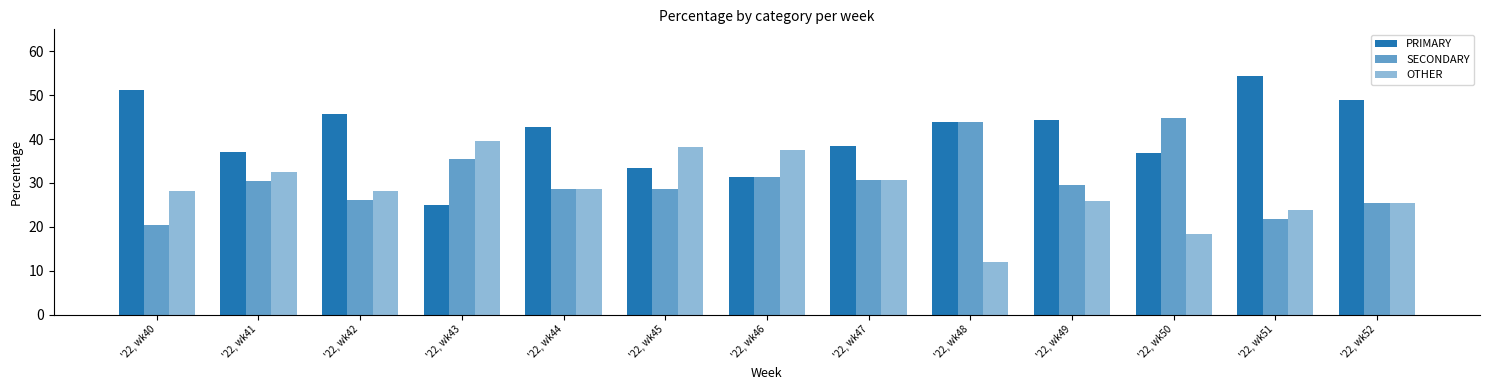

What is the total value across all series at '22, wk42?

100.0